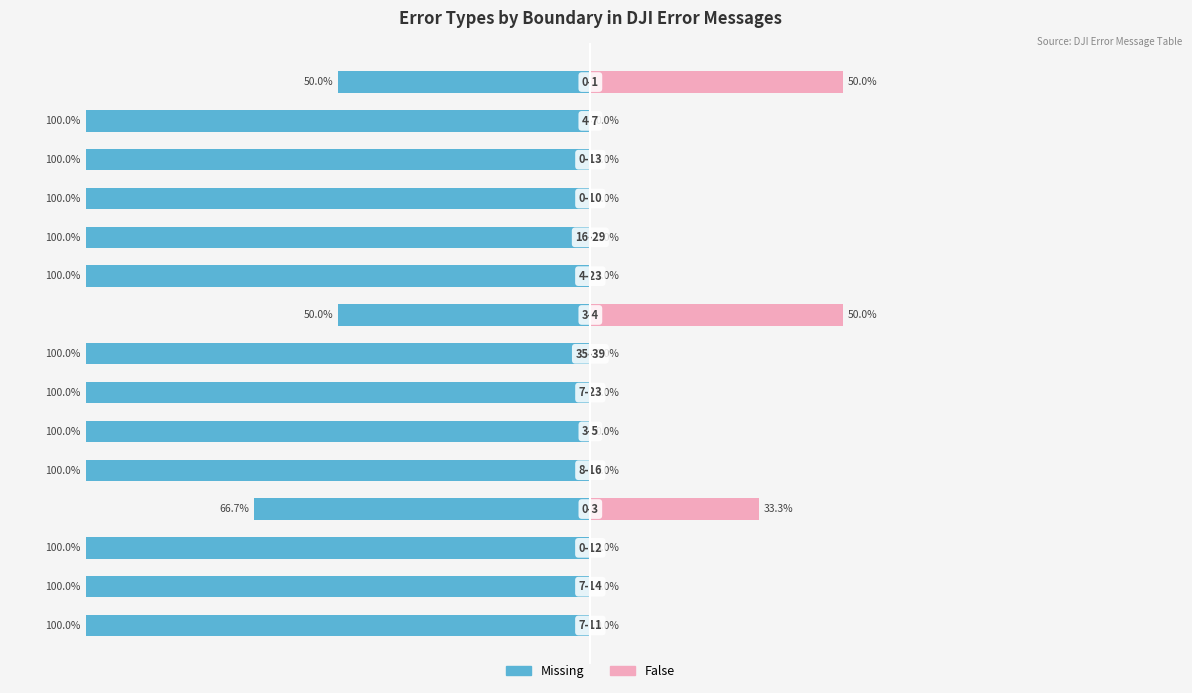

Which series has the largest range (max minus min)?

Missing